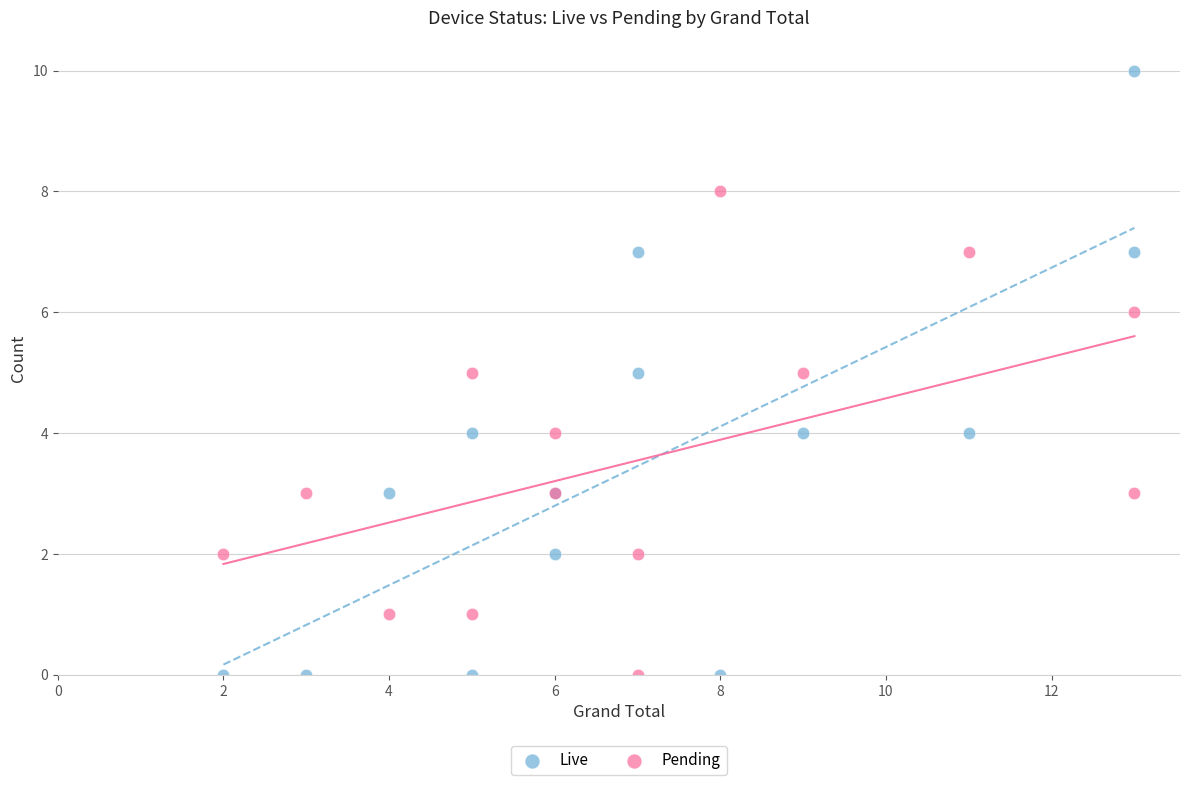

What is the X range (max minus min) for the scatter plot?

11